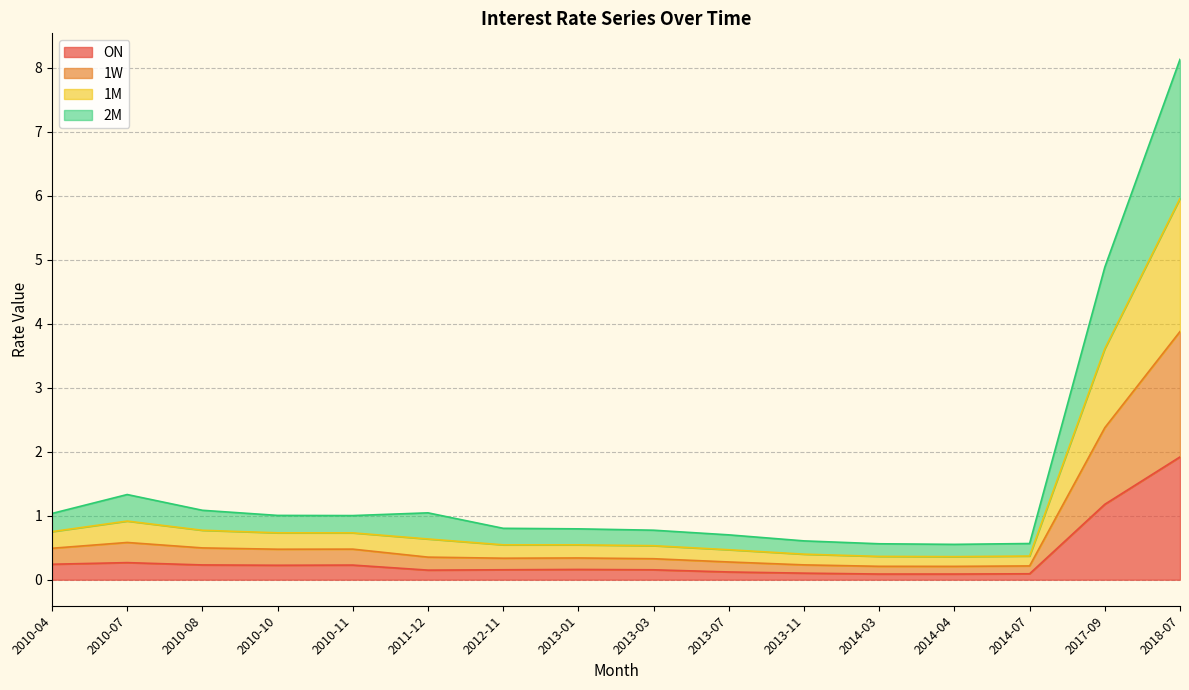

What is the label of the 12th point from the right?

2010-11